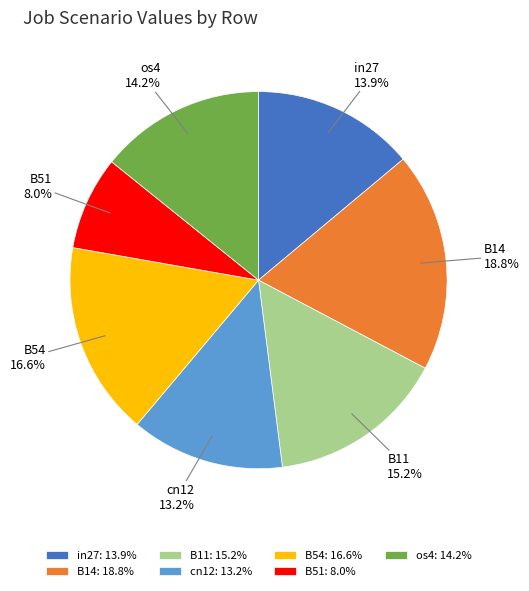

Between B14 and B54, which is larger?

B14